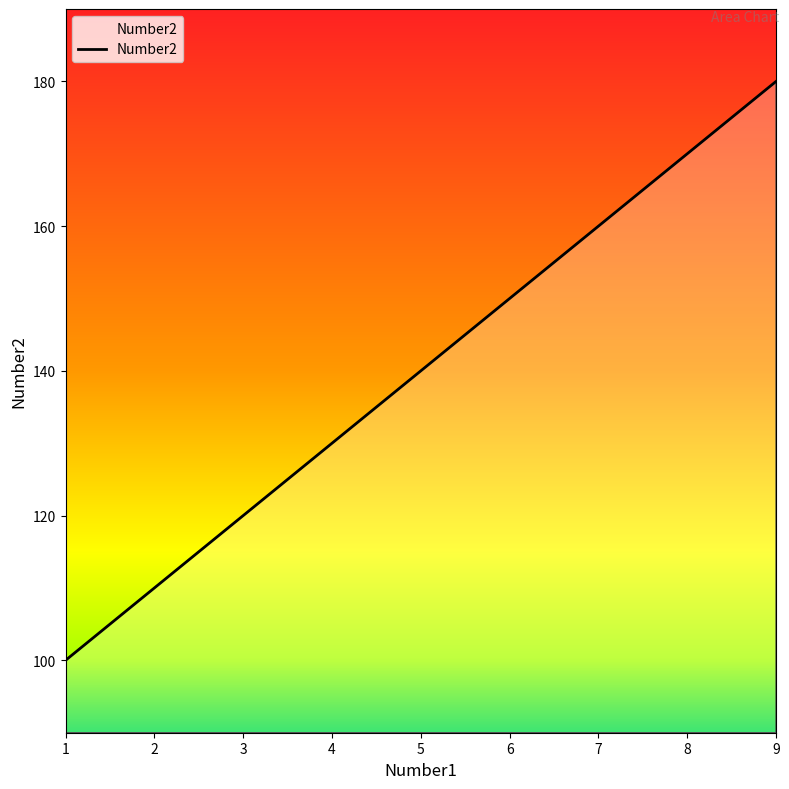

Reading left to right, what are all the values shown in this chart?

1=100	2=110	3=120	4=130	5=140	6=150	7=160	8=170	9=180